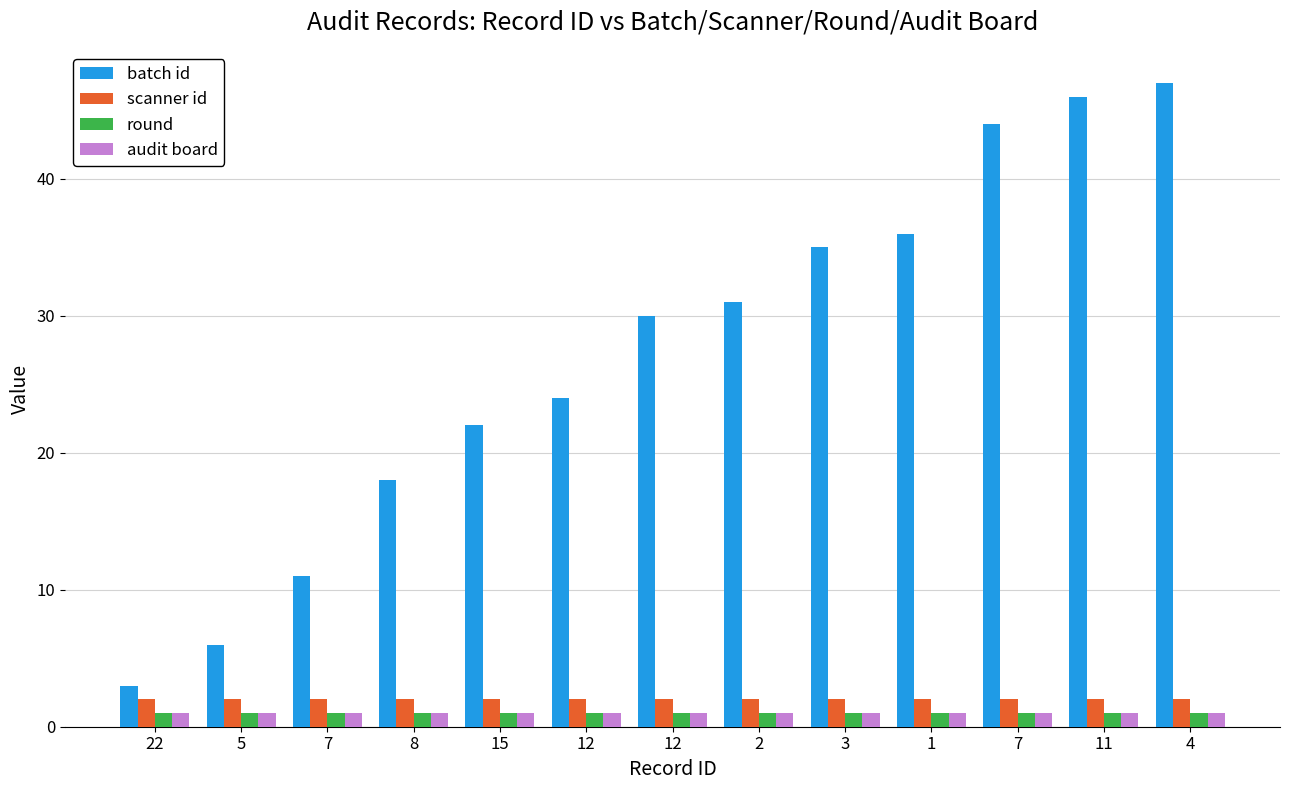

Is it true that audit board equals 2 at 5?

False